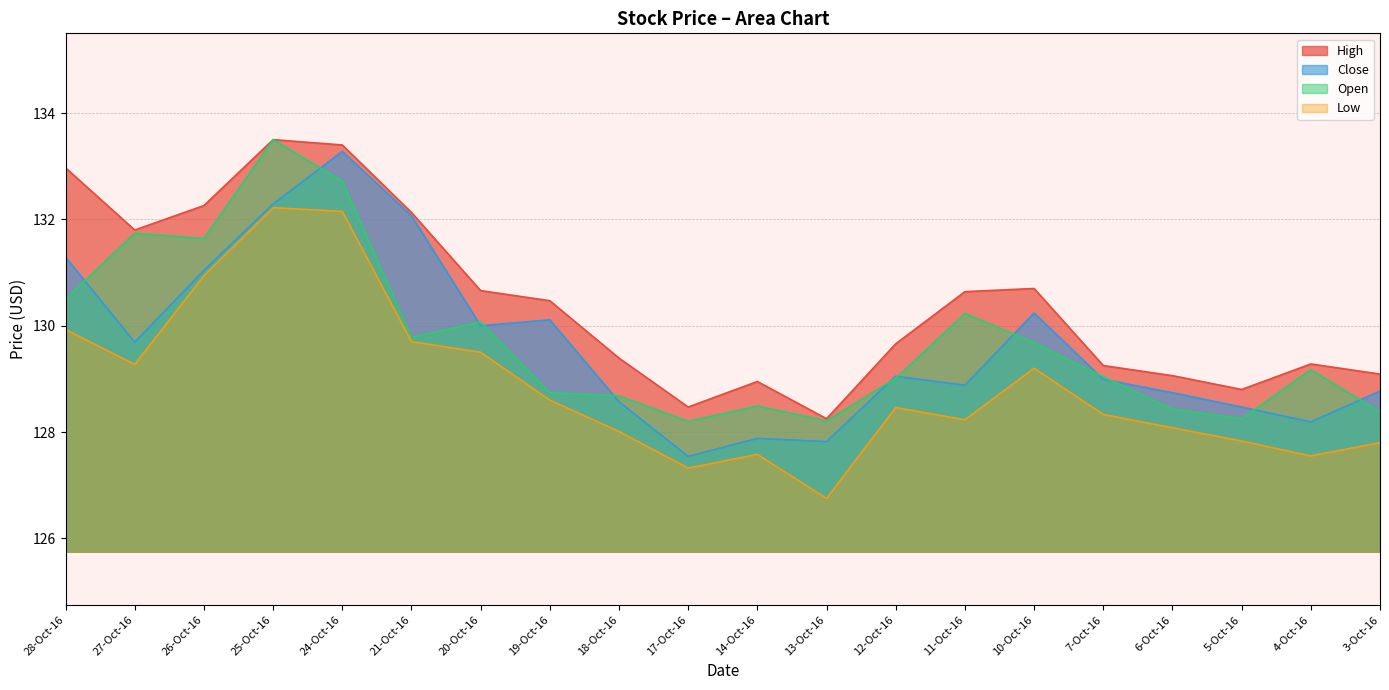

What is the minimum value for Low?

126.8